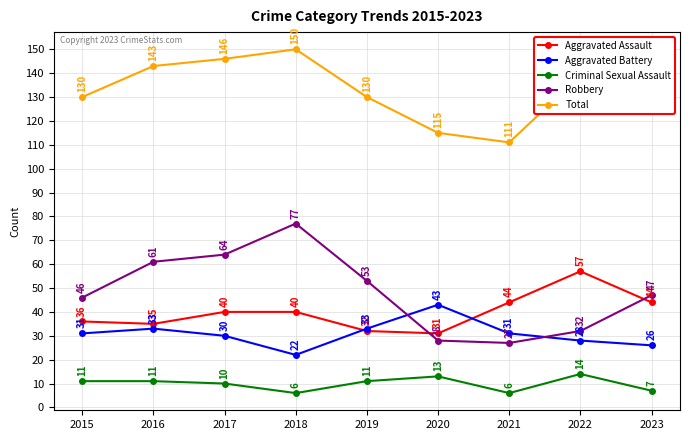

What is the difference between the maximum and minimum values in the Aggravated Battery series?

21